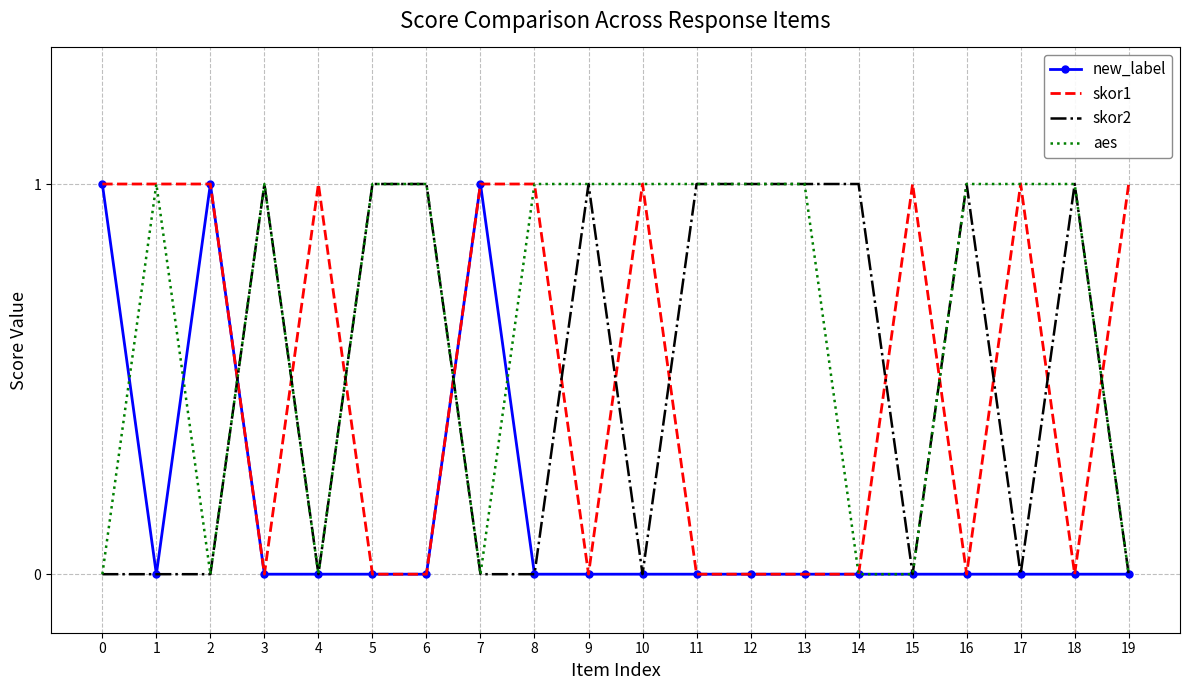

Which series has the largest total across all categories?

aes